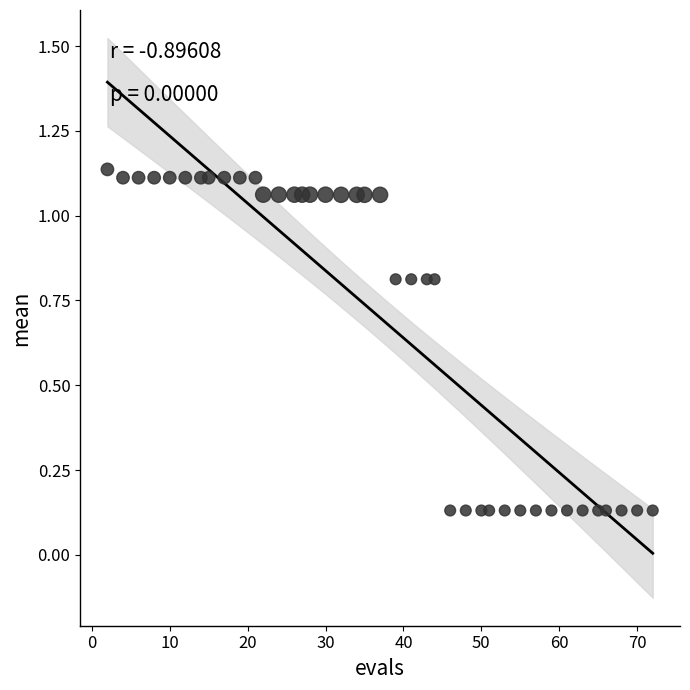

What is the range of Y values (max minus min)?

1.0